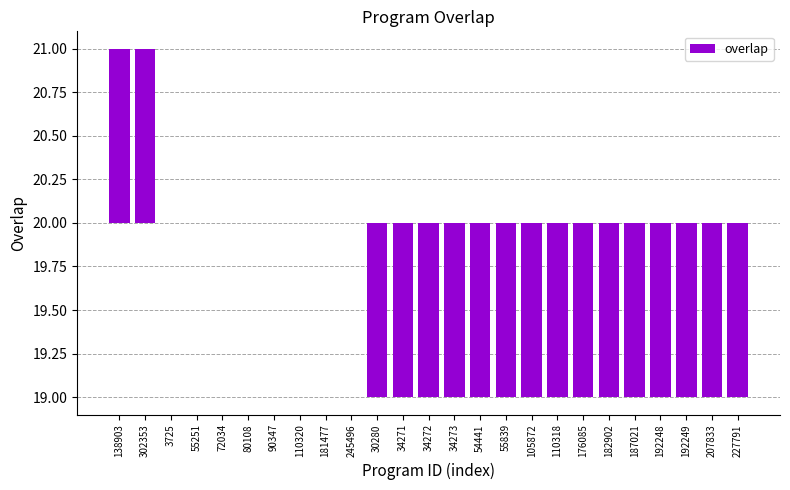

What is the value of the 20th bar from the left?

-1